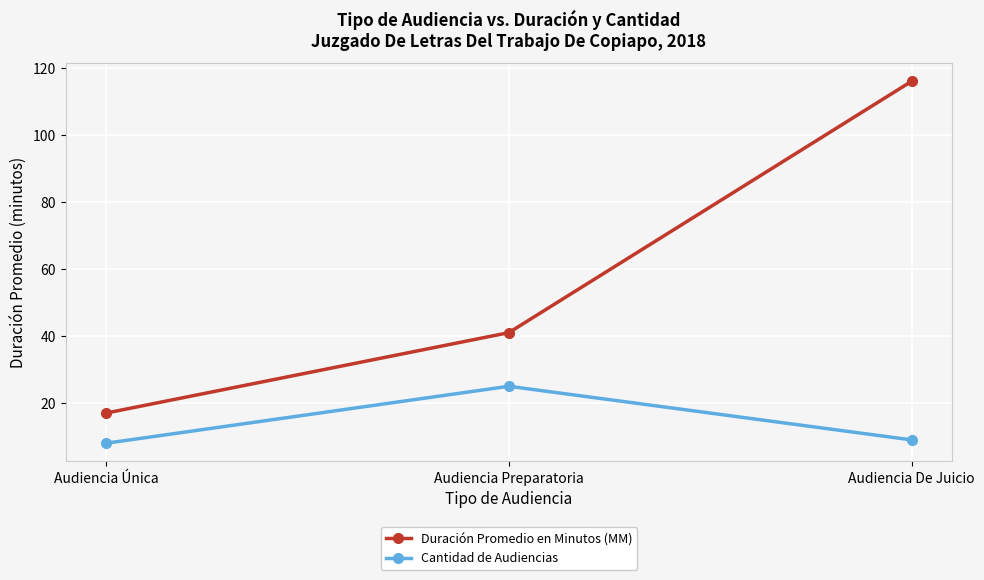

Which series has the largest total across all categories?

Duración Promedio en Minutos (MM)